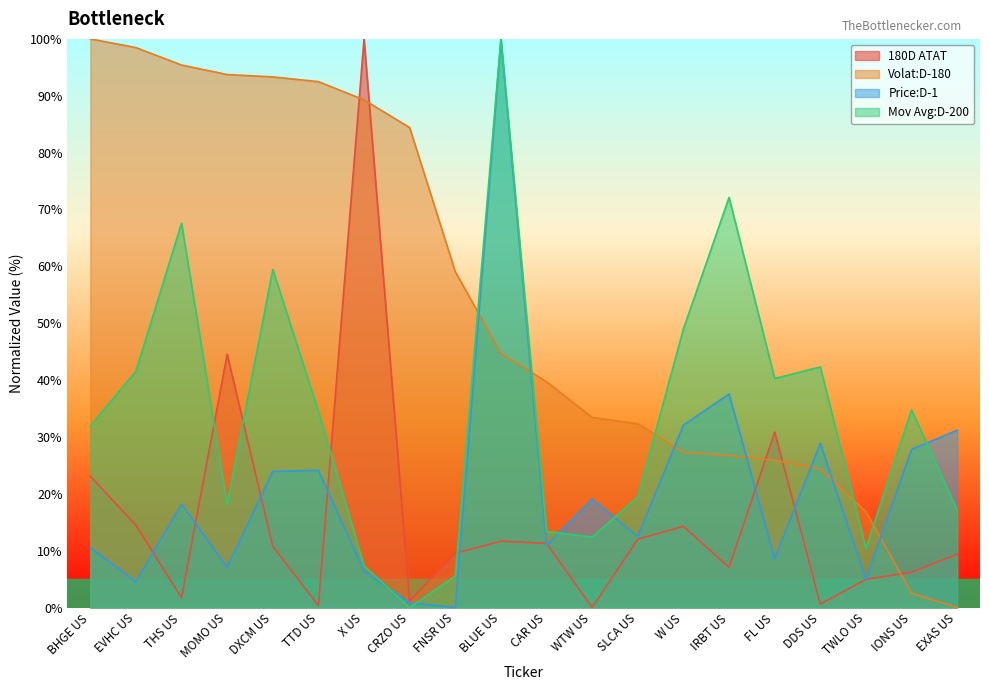

Where does the Price:D-1 series first go above 18?

THS US